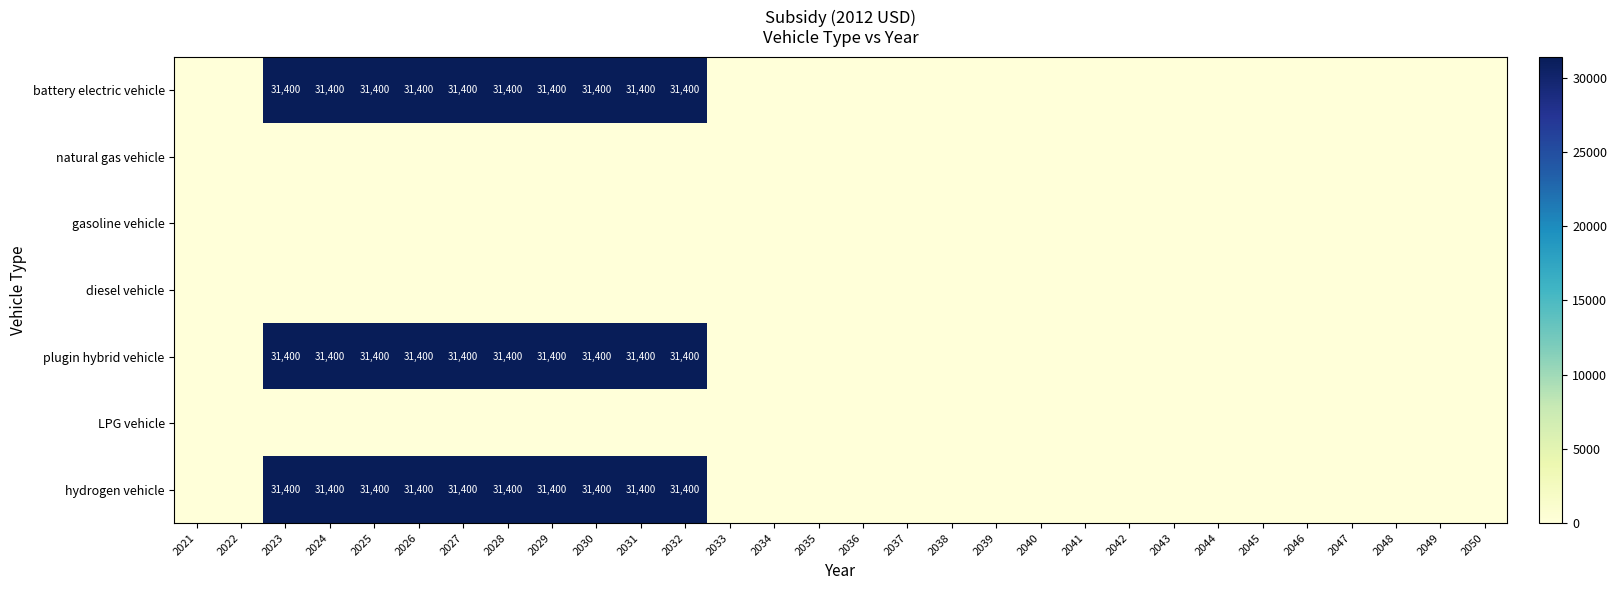

How many categories are shown in the chart?

30